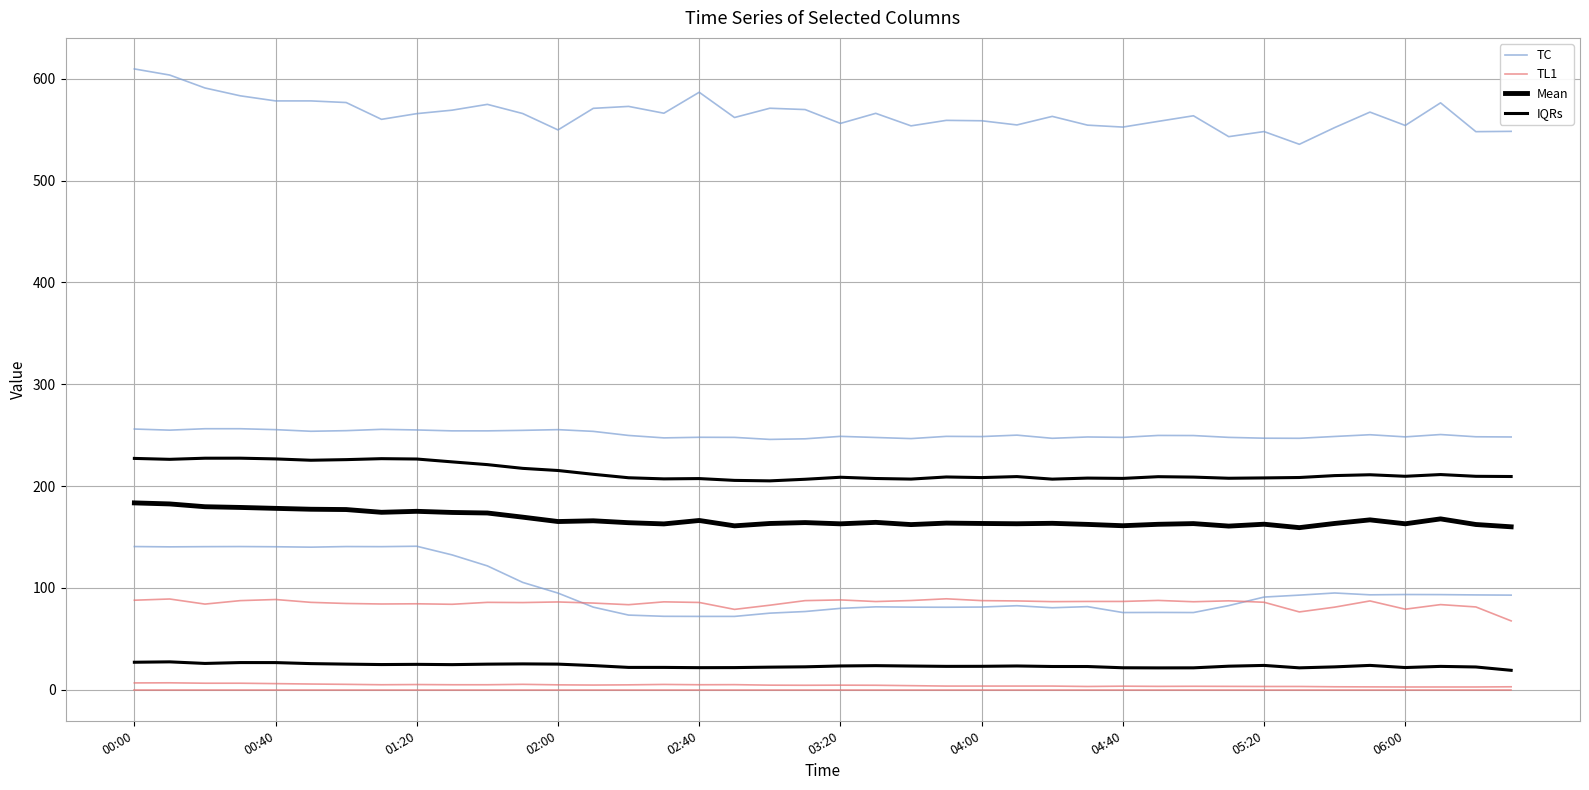

True or false: TC and Mean cross at least once.

False